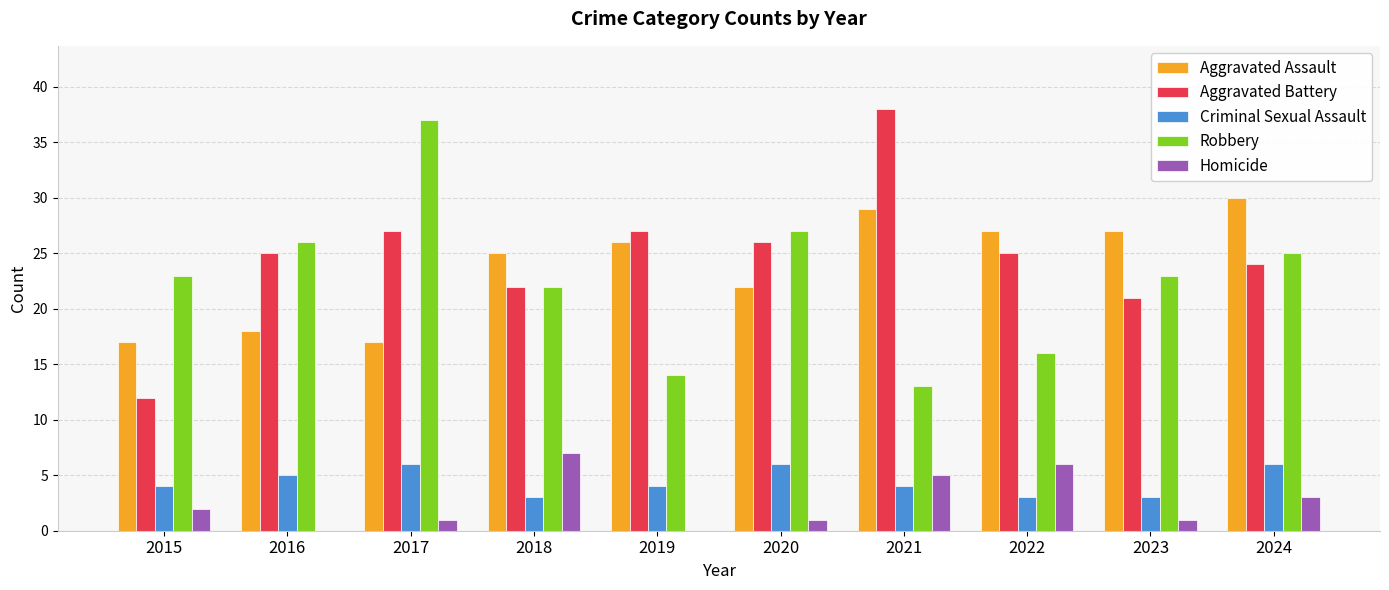

True or false: Homicide has a value of 5 at 2021.

True